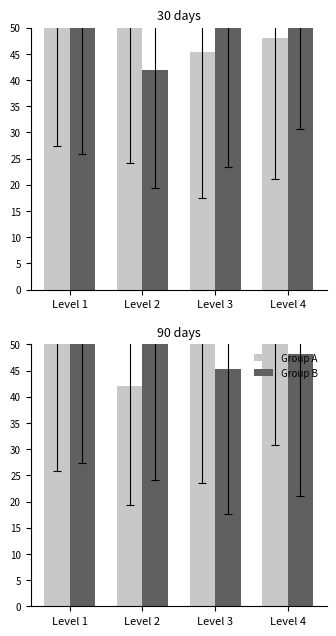

Reading left to right, transcribe all the data shown in this chart.

1x2: 52.7	42.0	56.1	56.3
1x1: 51.2	52.2	45.3	48.1